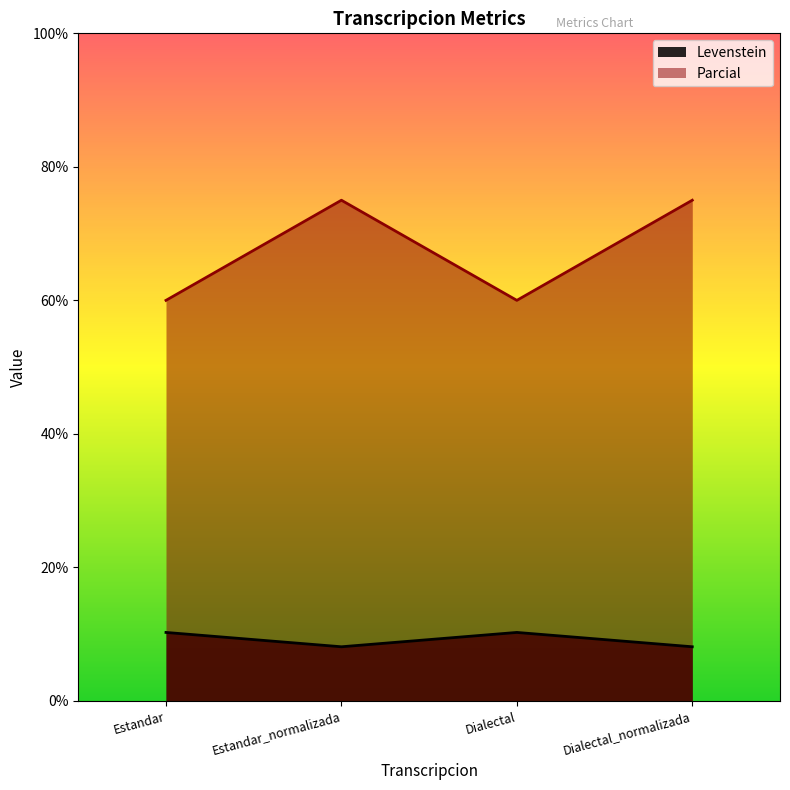

Reading left to right, transcribe all the data shown in this chart.

Levenstein: 10.3	8.1	10.3	8.1
Parcial: 60.0	75.0	60.0	75.0